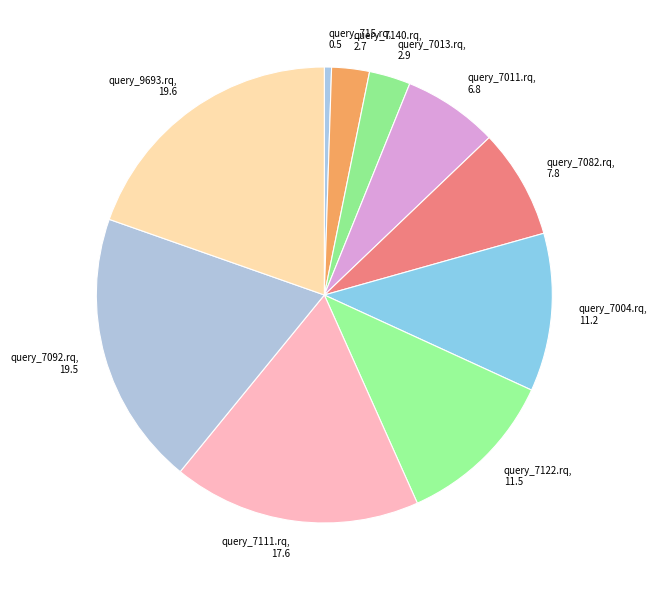

Which category has the smallest portion of the pie?

query_715.rq